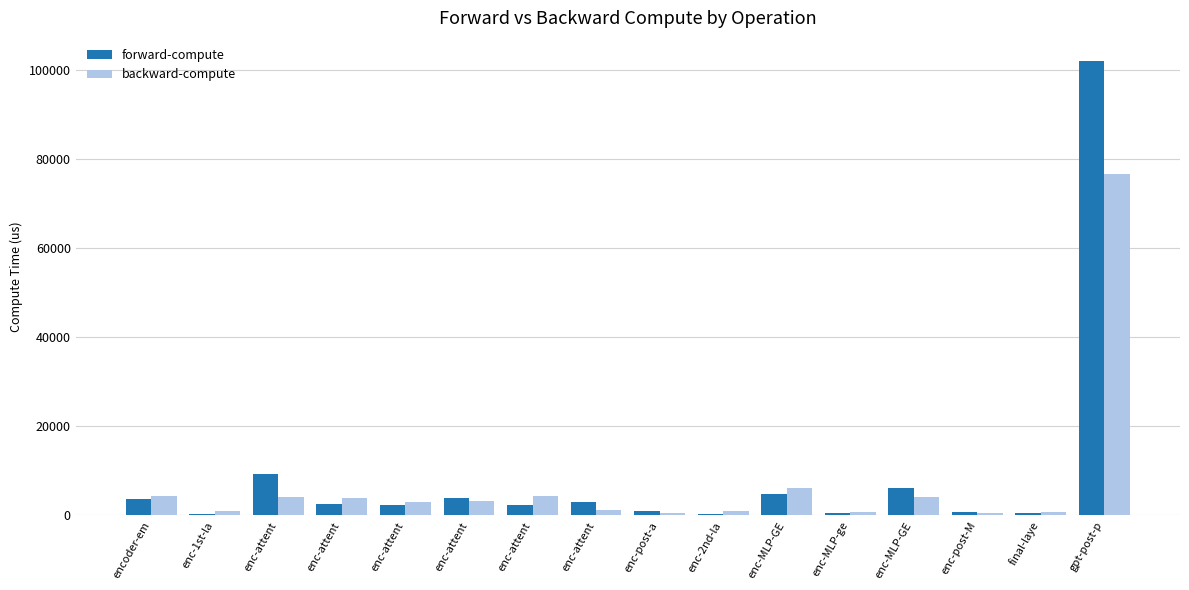

Count the number of data series in this chart.

2